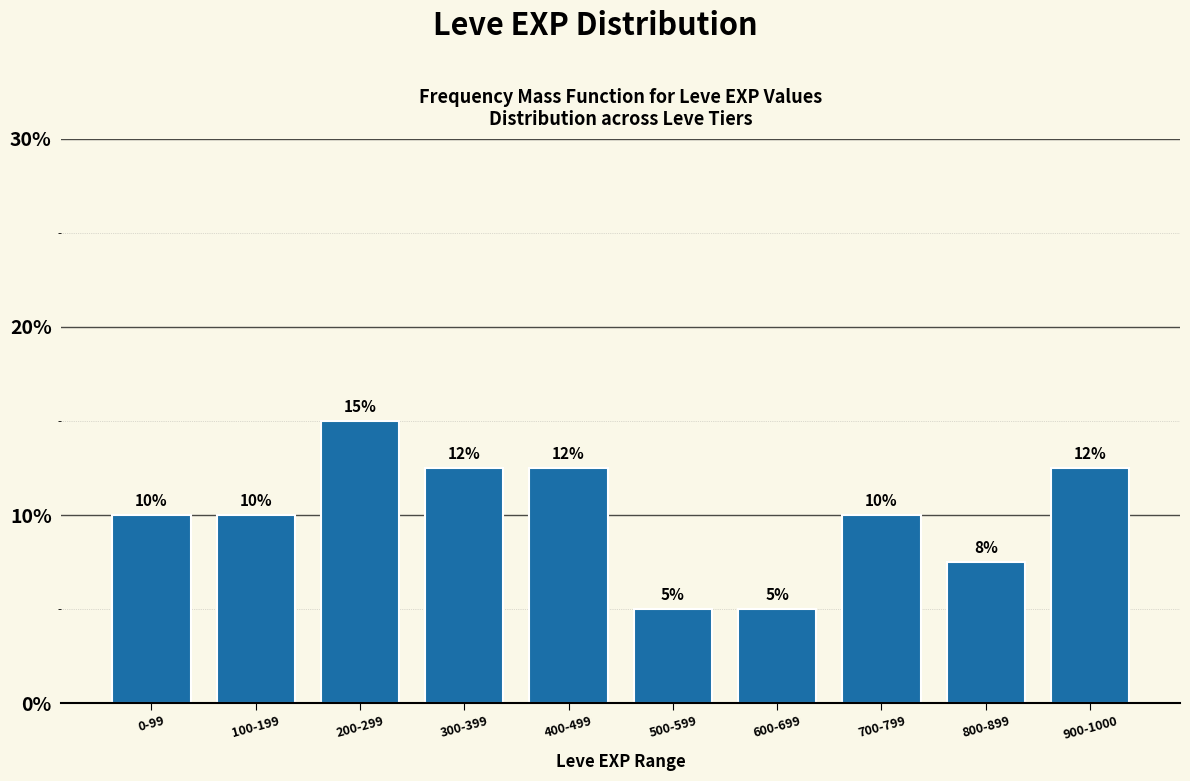

What is the value of the 9th bar from the left?

7.5